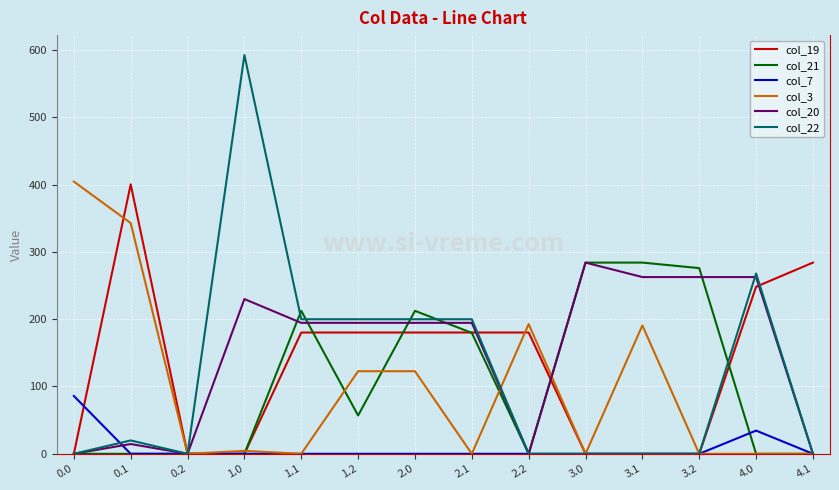

Where do col_7 and col_20 first cross each other?

0.0 and 0.1